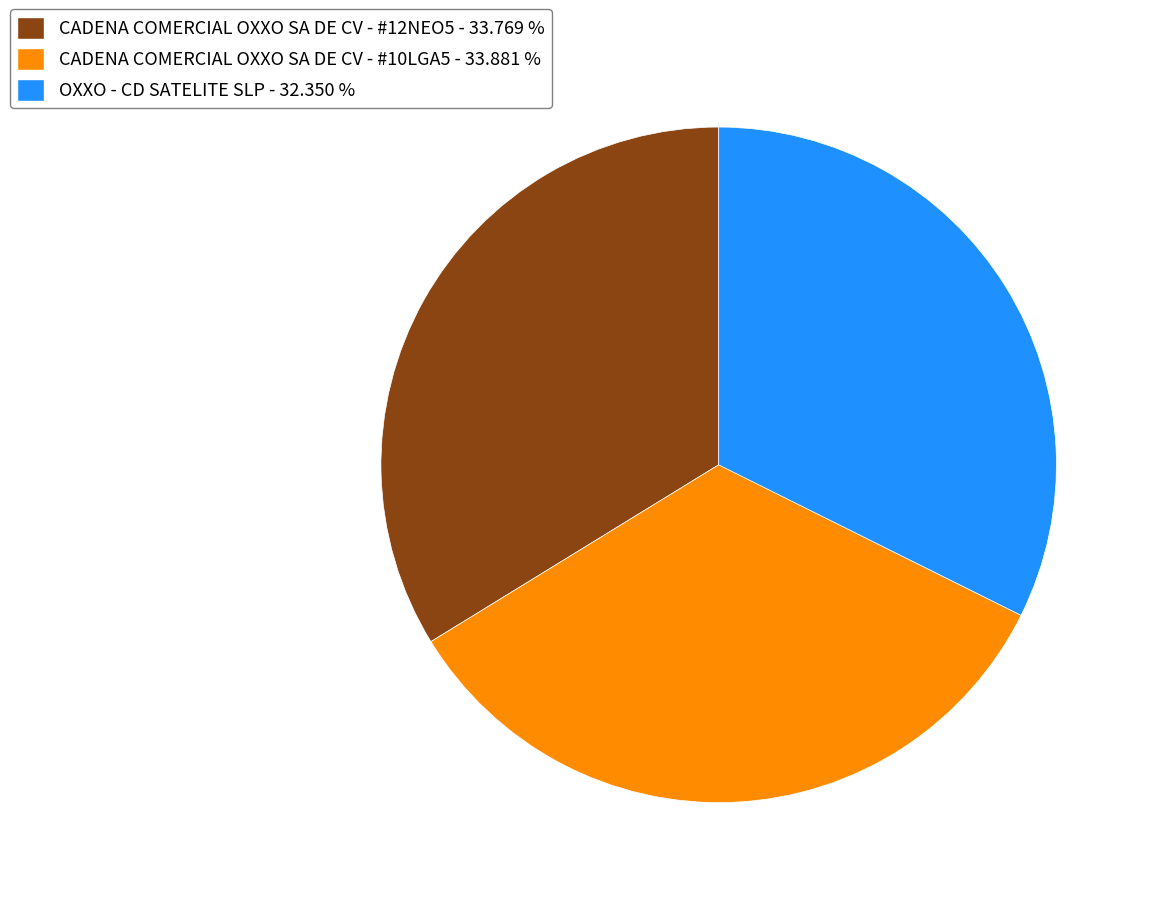

Approximately how many times larger is the value at CADENA COMERCIAL OXXO SA DE CV - #12NEO5 - 33.769 % compared to CADENA COMERCIAL OXXO SA DE CV - #10LGA5 - 33.881 %?

1.0